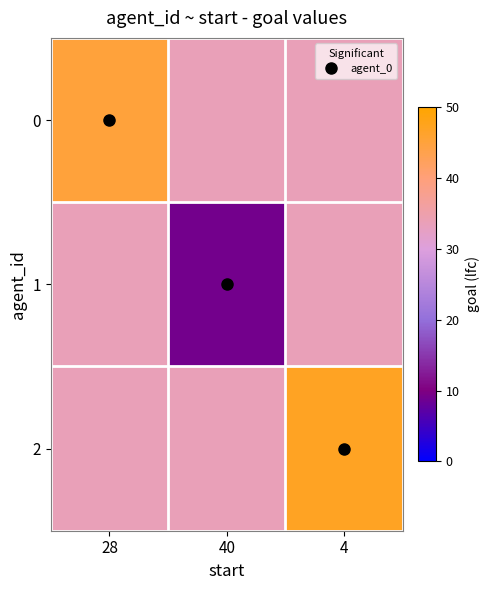

Reading right to left, transcribe all the data shown in this chart.

0: 4=33.7	40=33.7	28=45.0
1: 4=33.7	40=9.0	28=33.7
2: 4=47.0	40=33.7	28=33.7